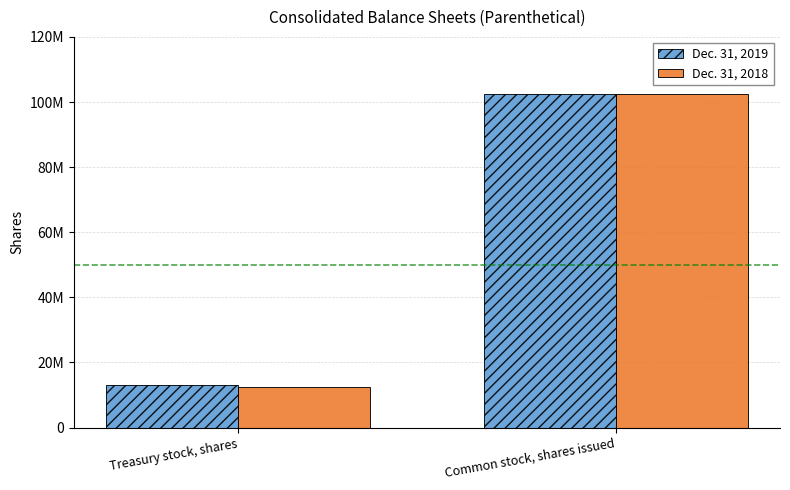

List the labels in order of Dec. 31, 2019 value, largest first.

Common stock, shares issued, Treasury stock, shares